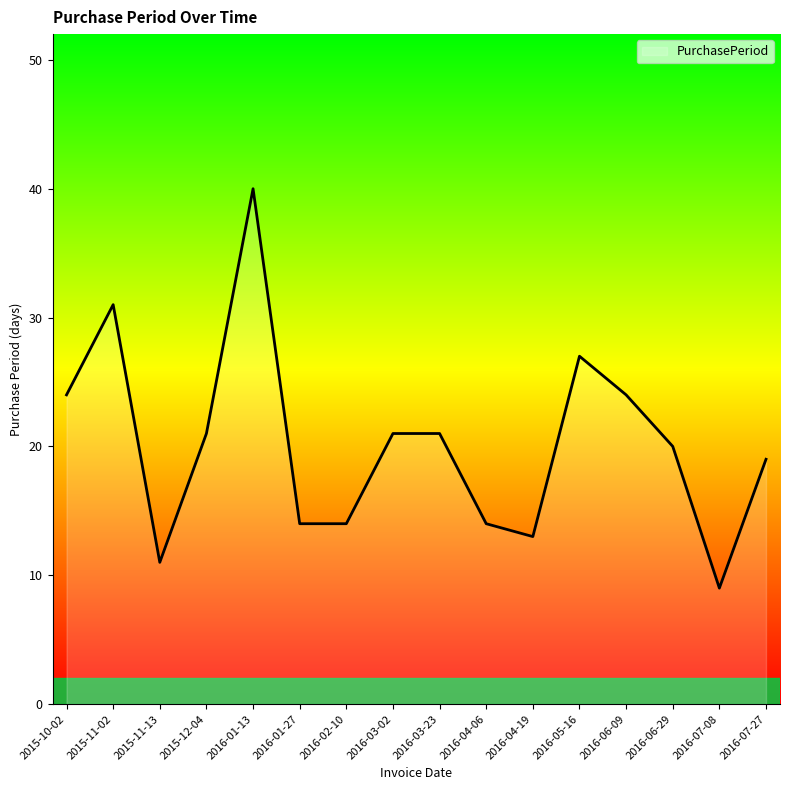

What is the maximum value shown in the chart?

40